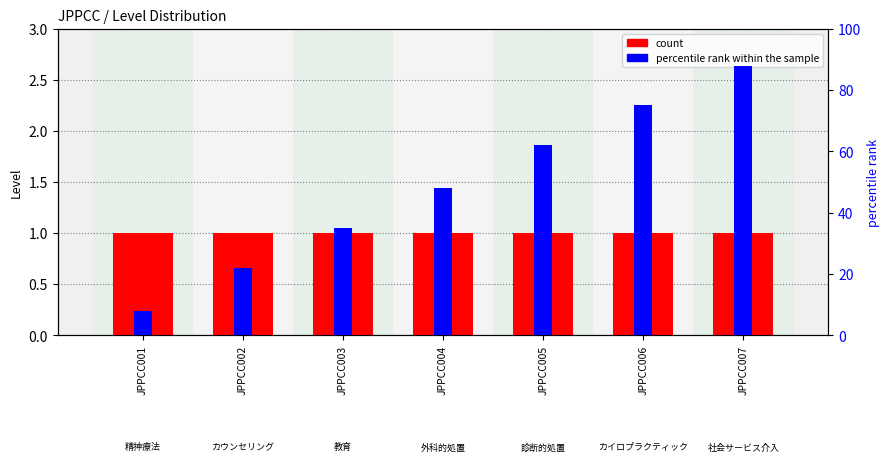

Read the count value at JPPCC002.

1